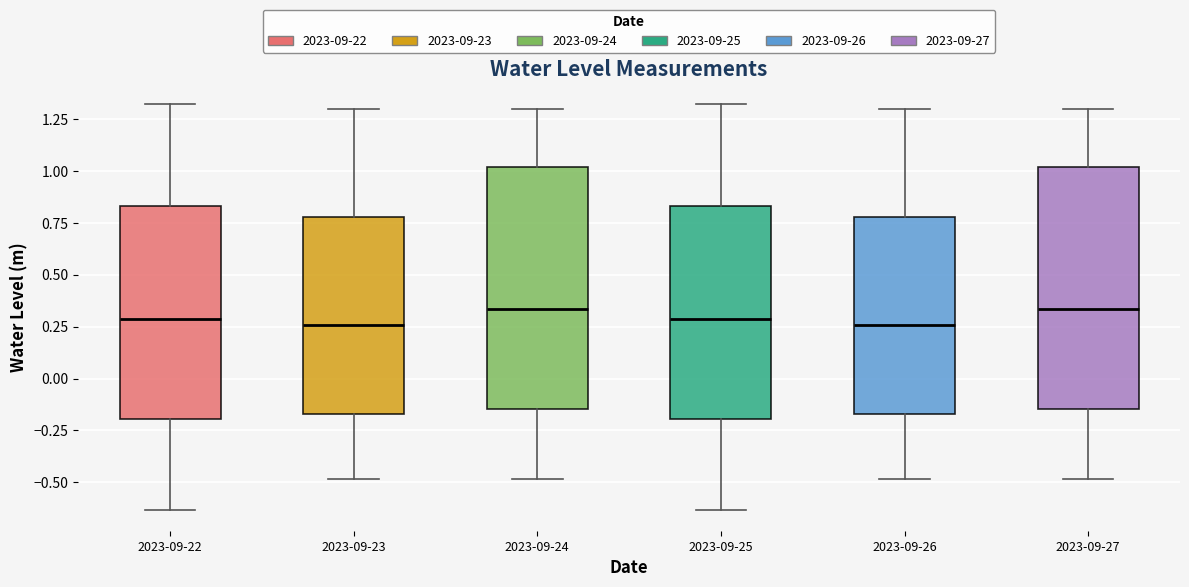

Reading left to right, read every box against the y-axis: the position of its median line, the range the box covers, and the ends of its whiskers. The values are not printed on the chart, so give them approximately, as read against the axis.

2023-09-22: median 0.30, box -0.20 to 0.85, whiskers -0.65 to 1.30
2023-09-23: median 0.25, box -0.15 to 0.80, whiskers -0.50 to 1.30
2023-09-24: median 0.35, box -0.15 to 1.00, whiskers -0.50 to 1.30
2023-09-25: median 0.30, box -0.20 to 0.85, whiskers -0.65 to 1.30
2023-09-26: median 0.25, box -0.15 to 0.80, whiskers -0.50 to 1.30
2023-09-27: median 0.35, box -0.15 to 1.00, whiskers -0.50 to 1.30